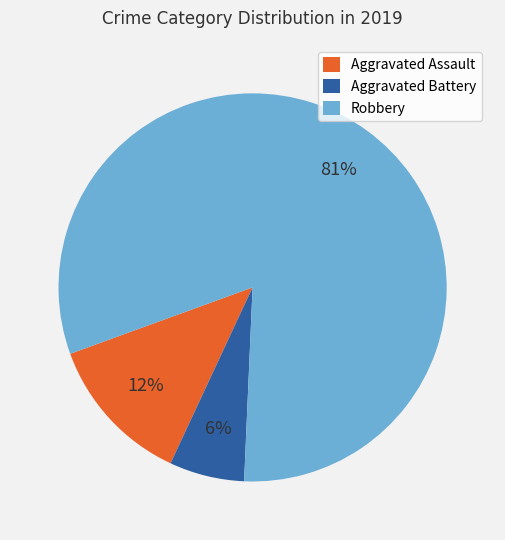

How many segments does this pie chart have?

3